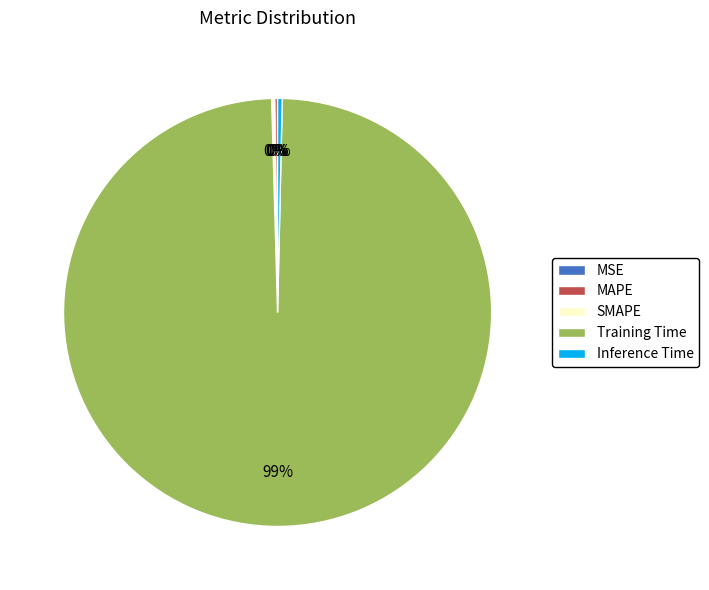

Which slice is the largest?

Training Time